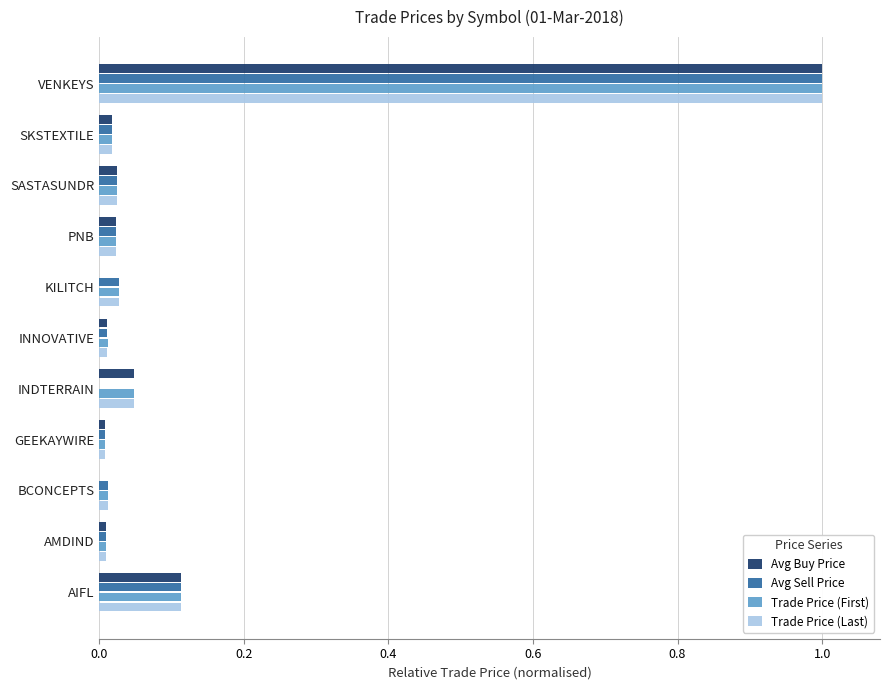

Which category has the highest value in the Trade Price (Last) series?

VENKEYS